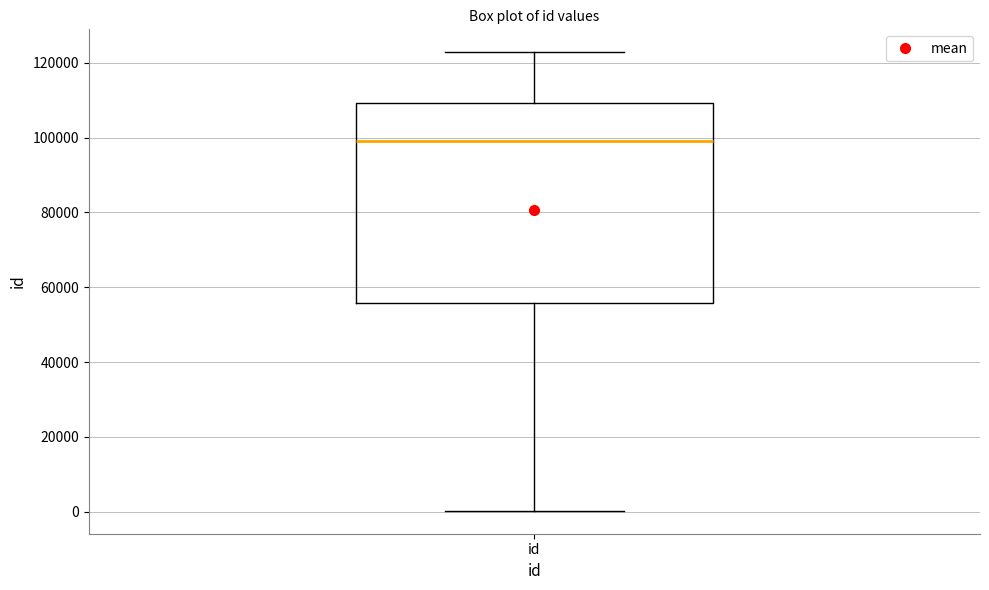

Read this box plot against the y-axis: the position of the median line, the range covered by the box, and the ends of both whiskers. The values are not printed on the chart, so give them approximately, as read against the axis.

median 98000, box 56000 to 110000, whiskers 0 to 122000